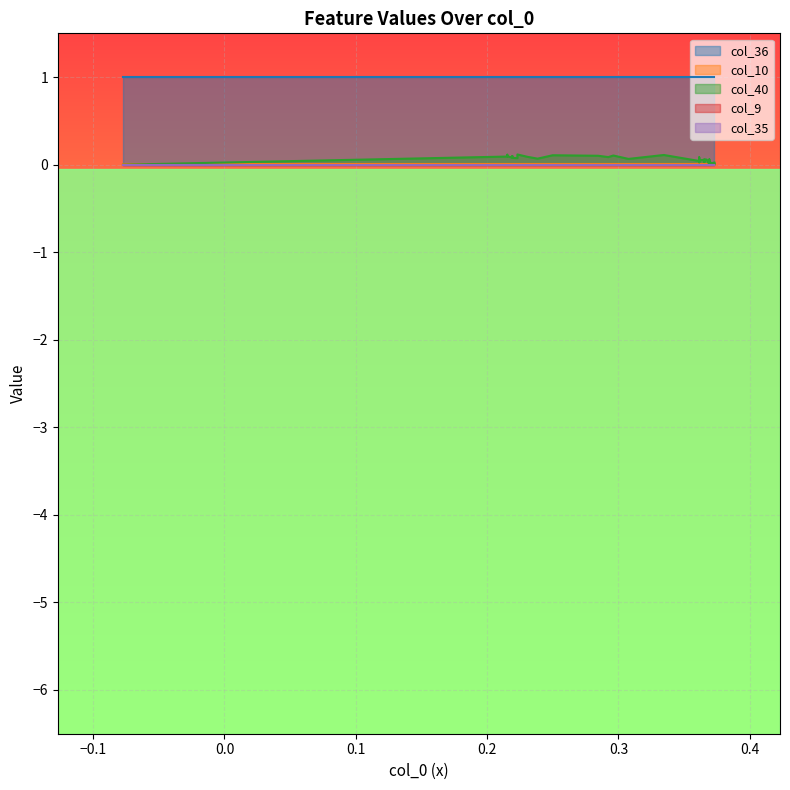

Which category has the highest value in the col_40 series?

39